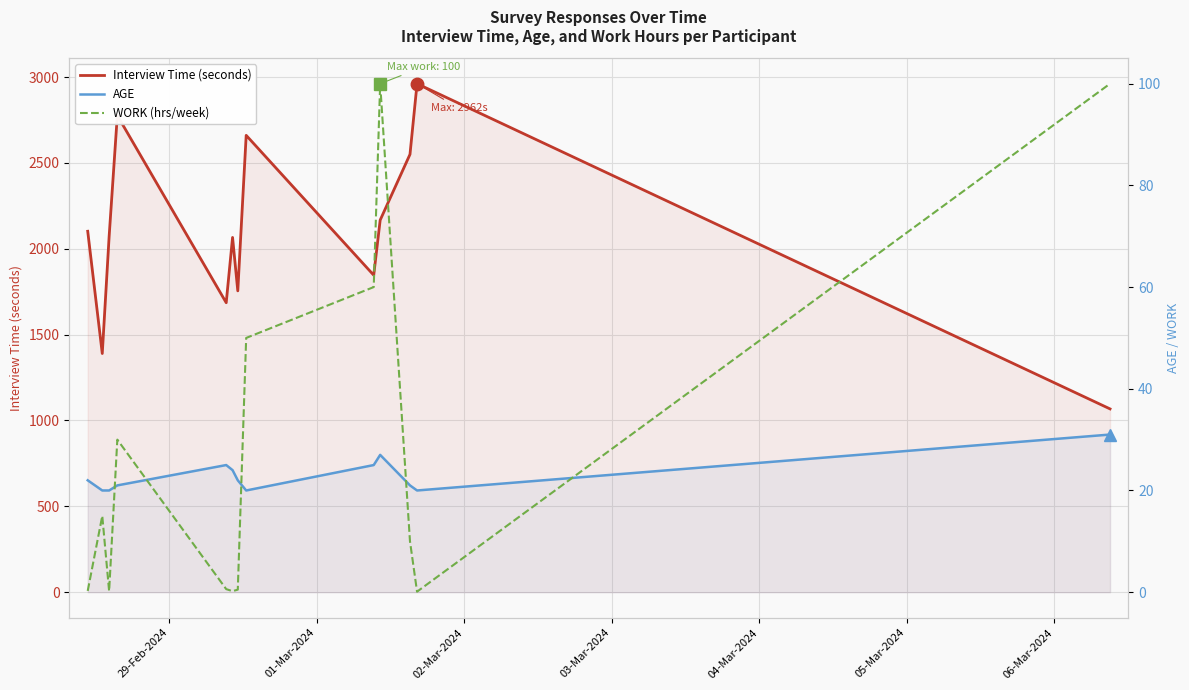

True or false: AGE has a value of 22.0 at 29-Feb-2024.

True